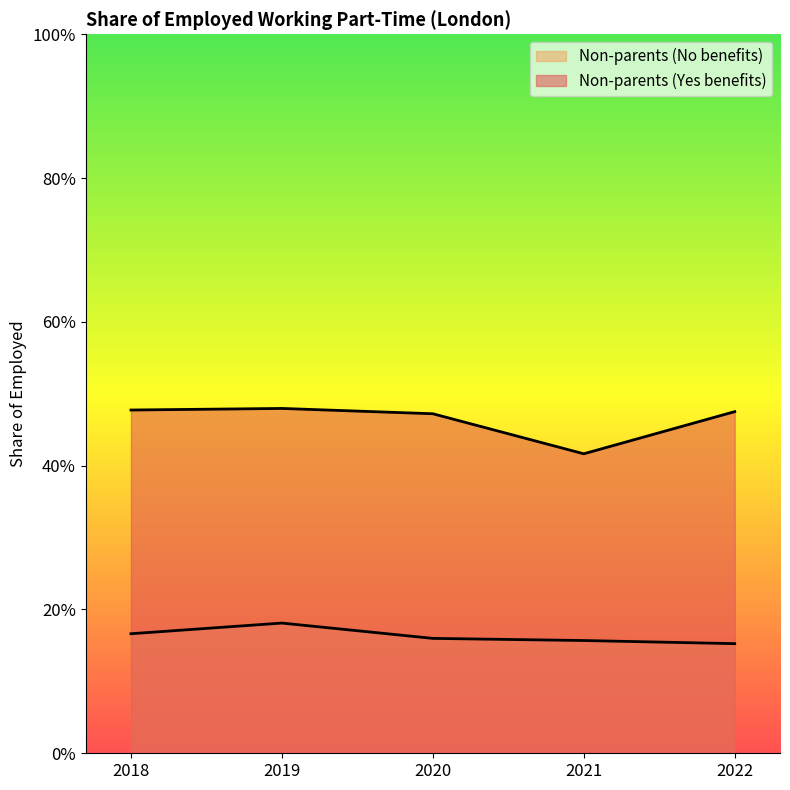

True or false: Non-parents (No benefits) and Non-parents (Yes benefits) cross at least once.

False